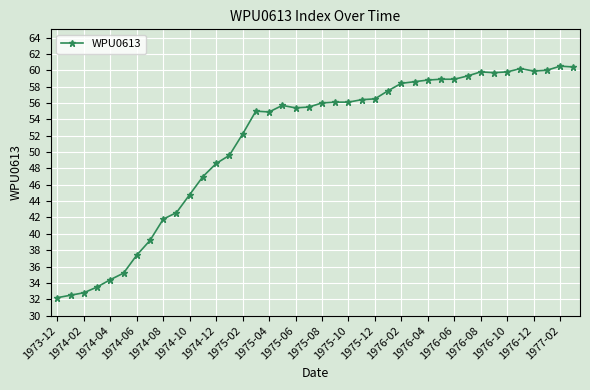

What is the difference between the maximum and minimum values?

28.3